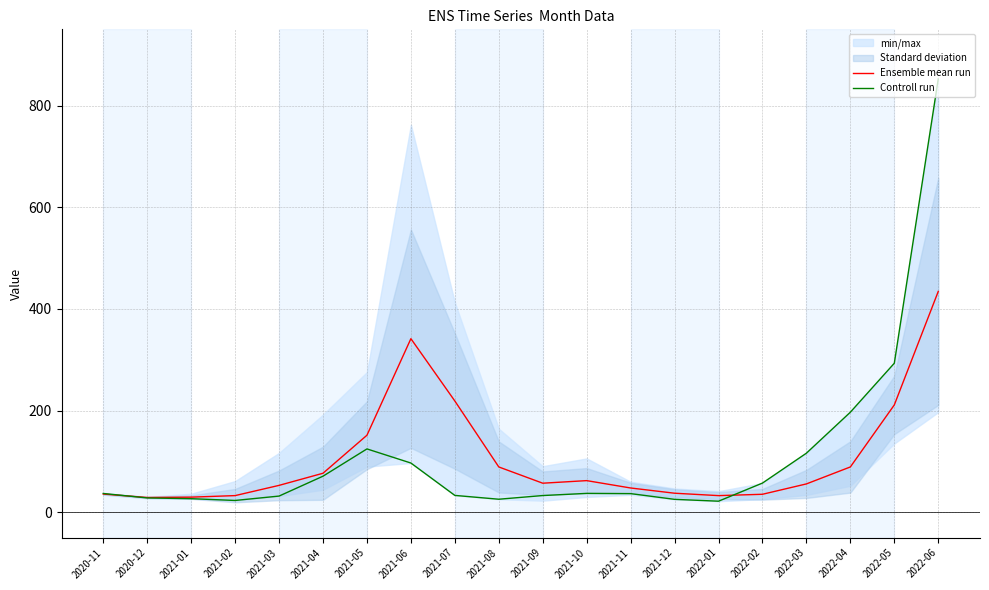

Is it true that Ensemble mean run equals 32.7 at 2022-01?

True